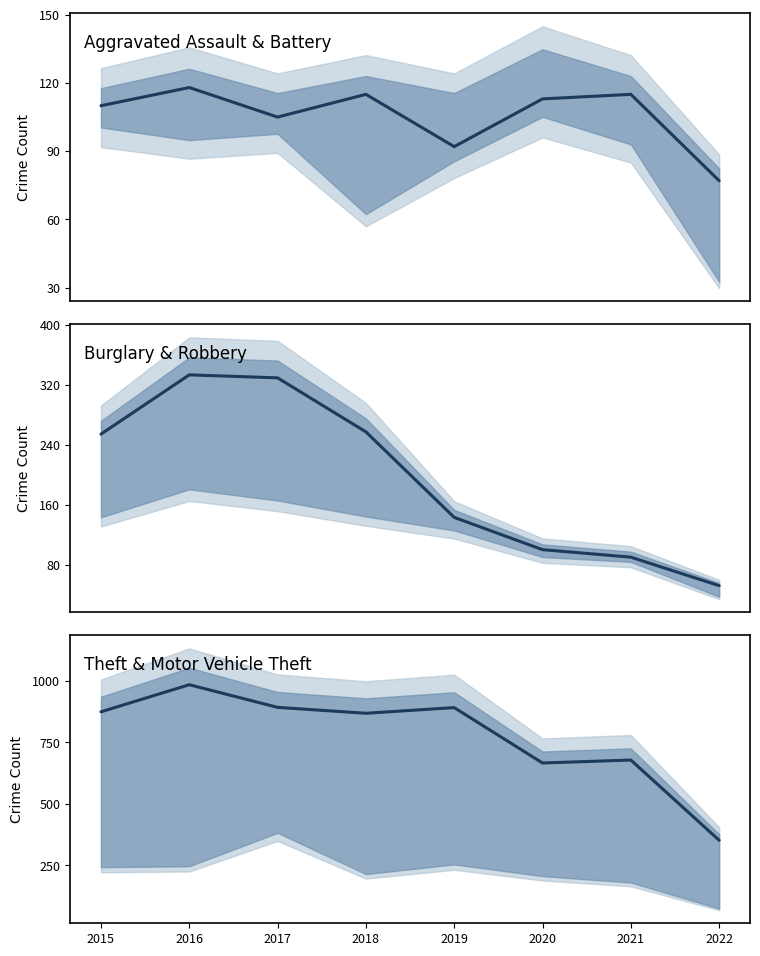

What is the average value of the Burglary series?

195